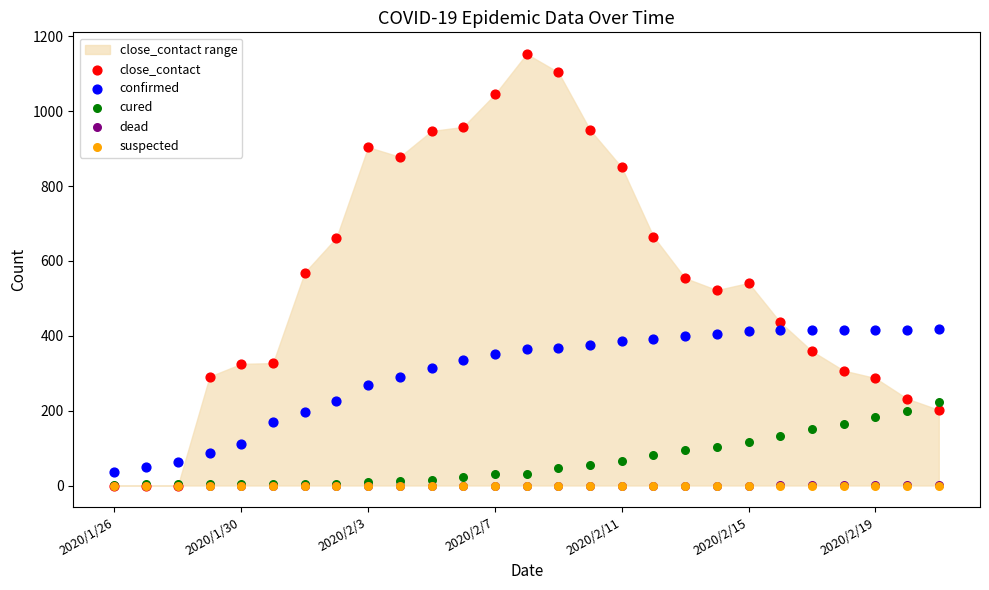

What are all the series names shown in the legend?

close_contact, confirmed, cured, dead, suspected